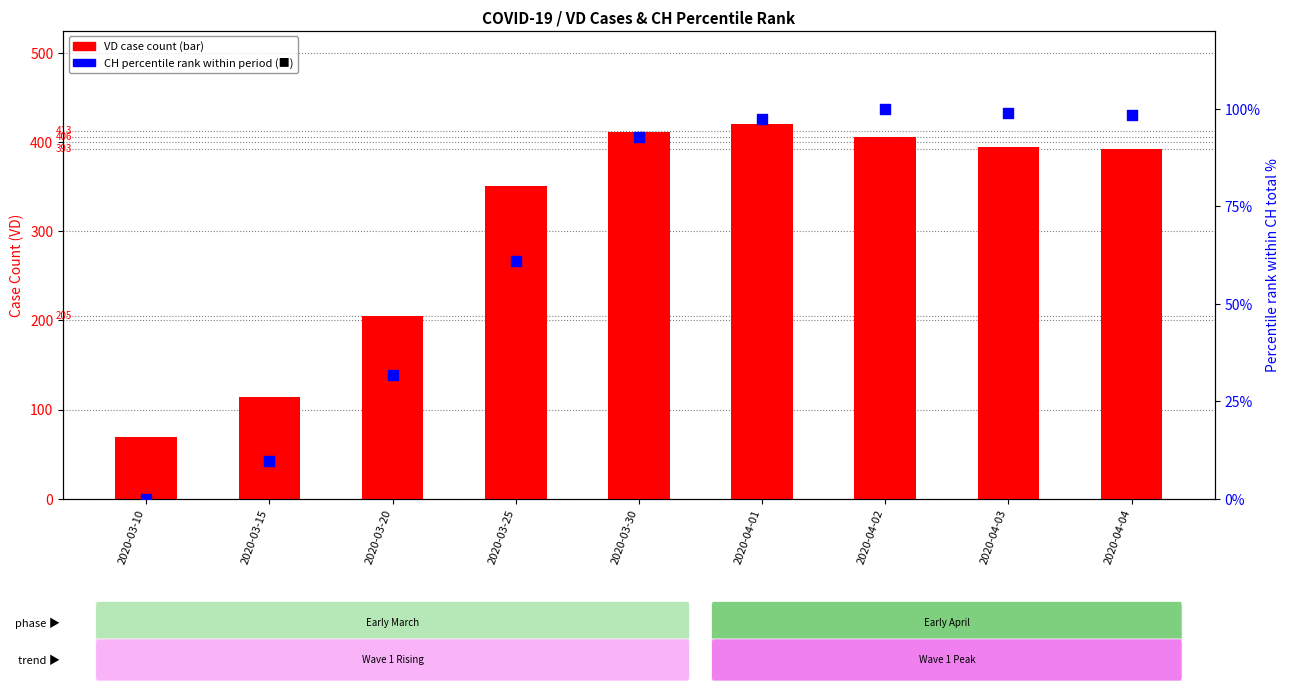

Which series has the largest Y range (max minus min)?

VD (transformed count)